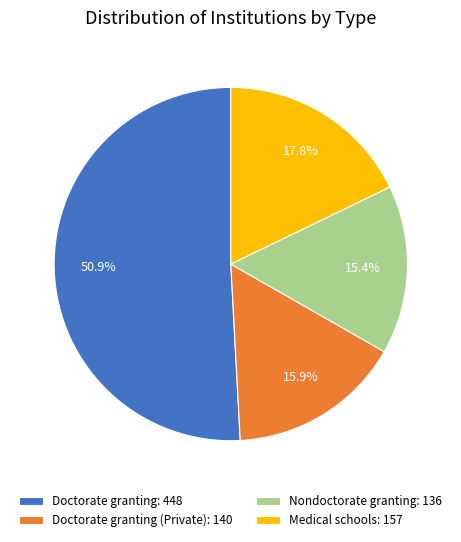

Does any single category account for the majority?

Yes